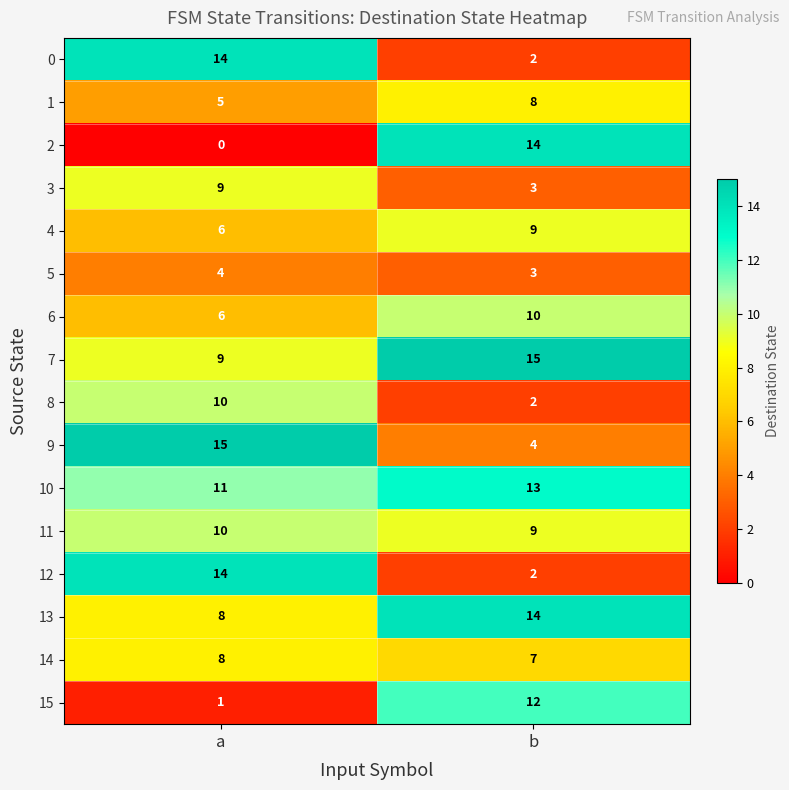

Is the value of 3 at a greater than the value of 11 at a?

No